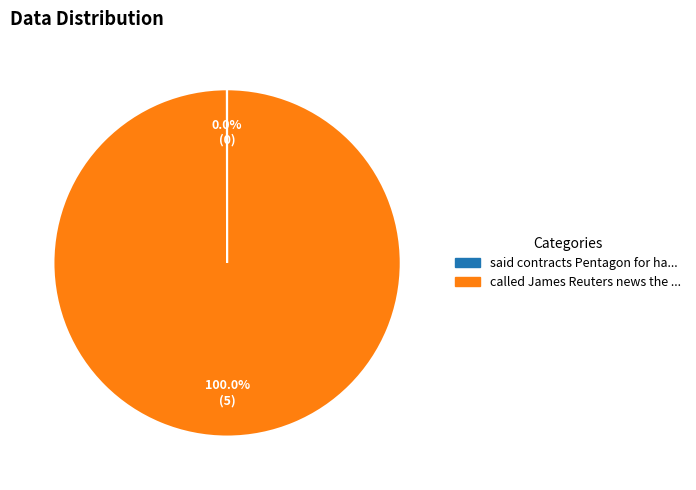

Is there any slice that represents more than half of the pie?

Yes